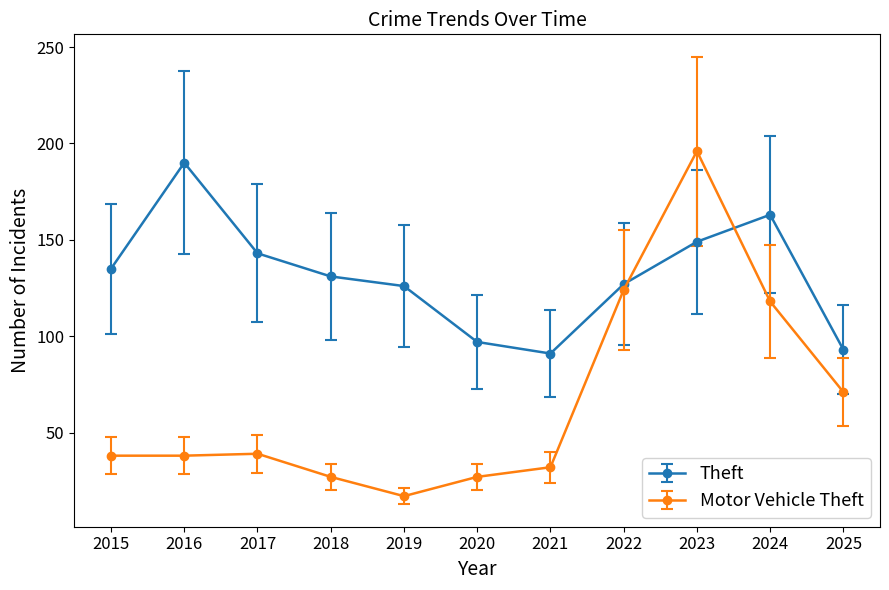

What is the difference between the highest and lowest values at 2016?

152